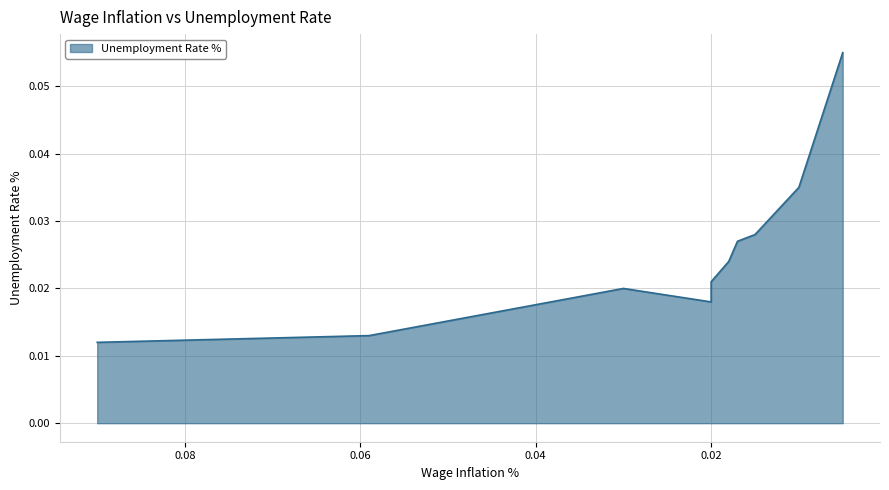

The chart shows a value of 0.0 at 0.016. True or false?

False